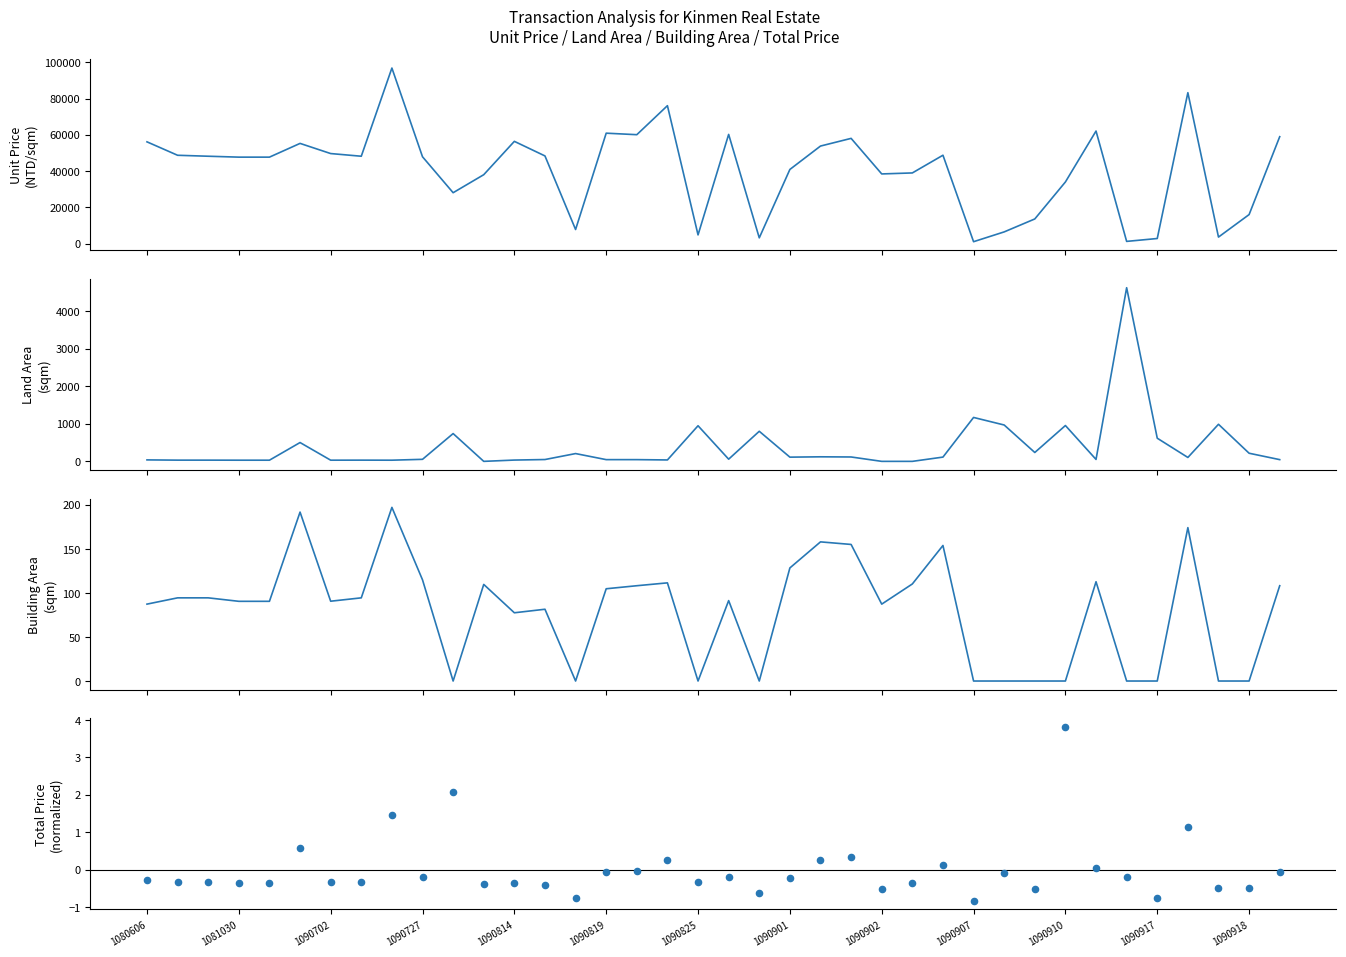

What are all the series names shown in the legend?

unit_price, land_area, building_area, total_price_resid